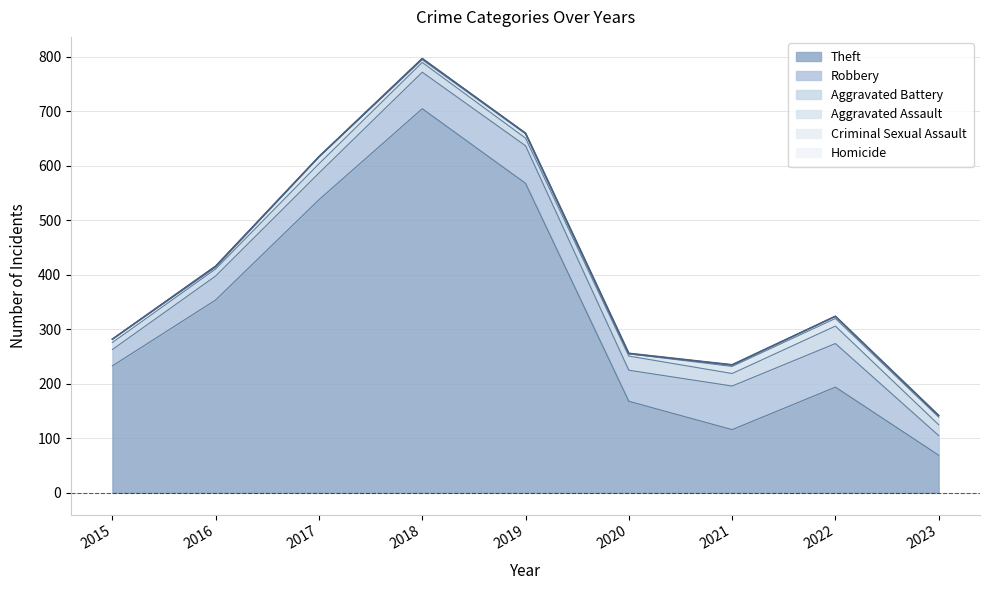

Between 2017 and 2022, which series saw the biggest shift?

Theft